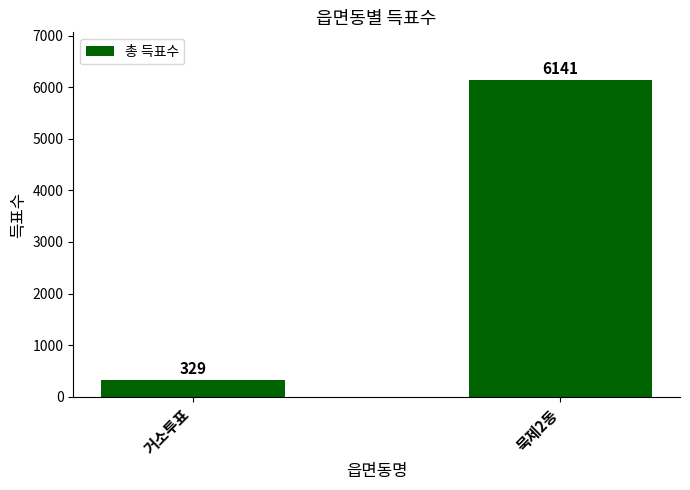

What is the maximum value shown in the chart?

6141